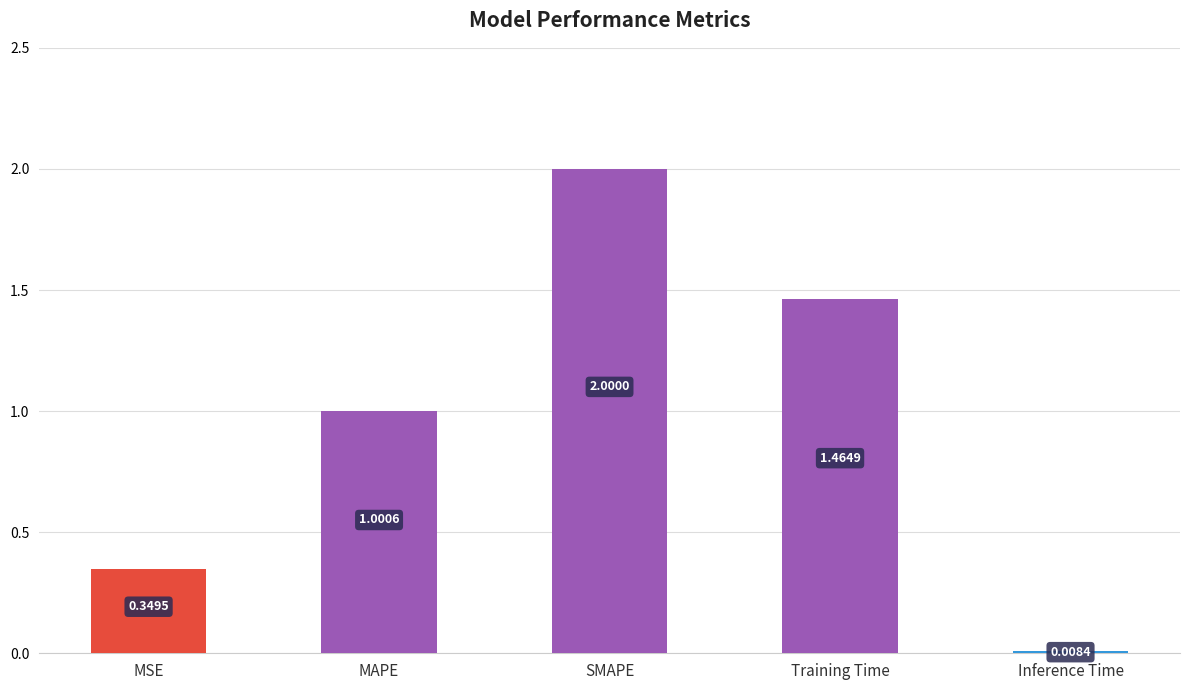

What is the change in value from MSE to SMAPE?

+1.7